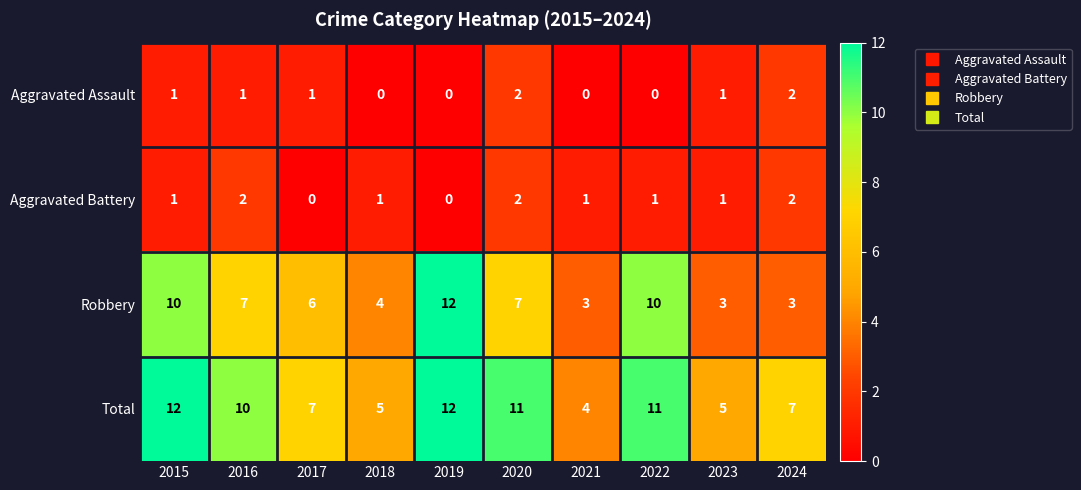

What is the maximum value shown in the chart?

12